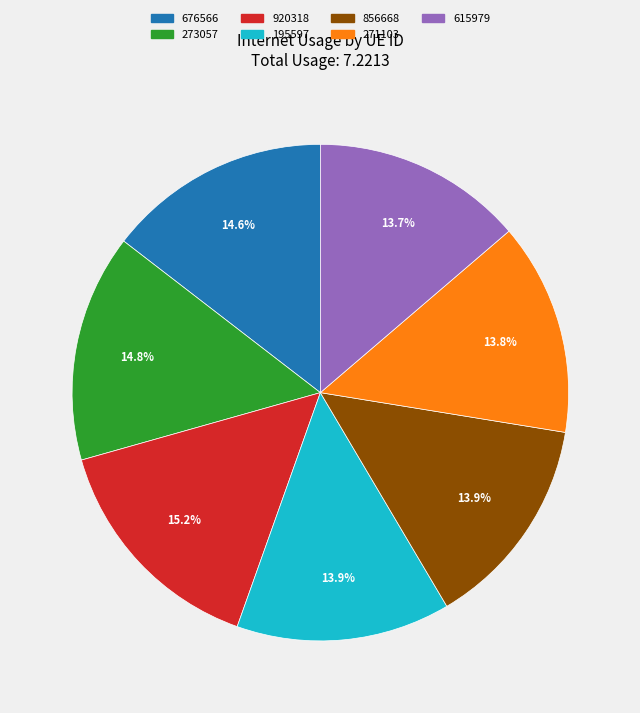

How many segments does this pie chart have?

7